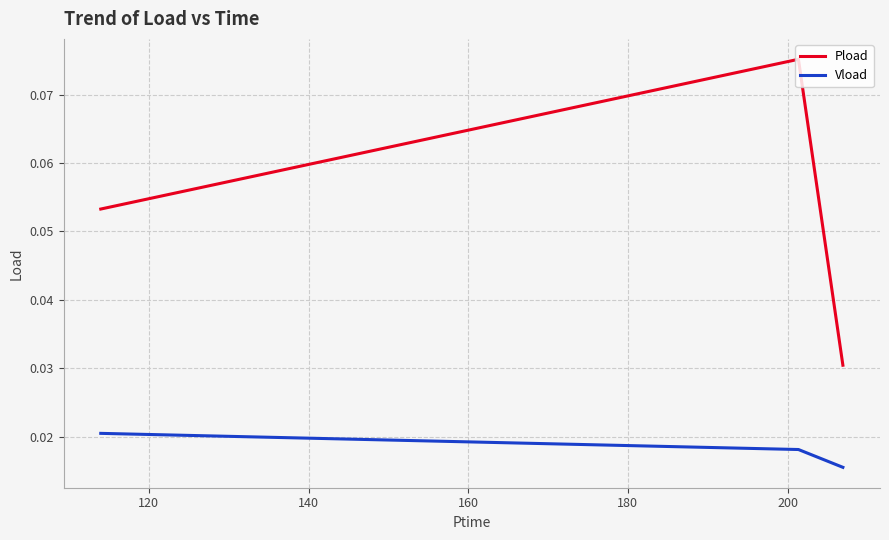

Which series has the largest range (max minus min)?

Pload